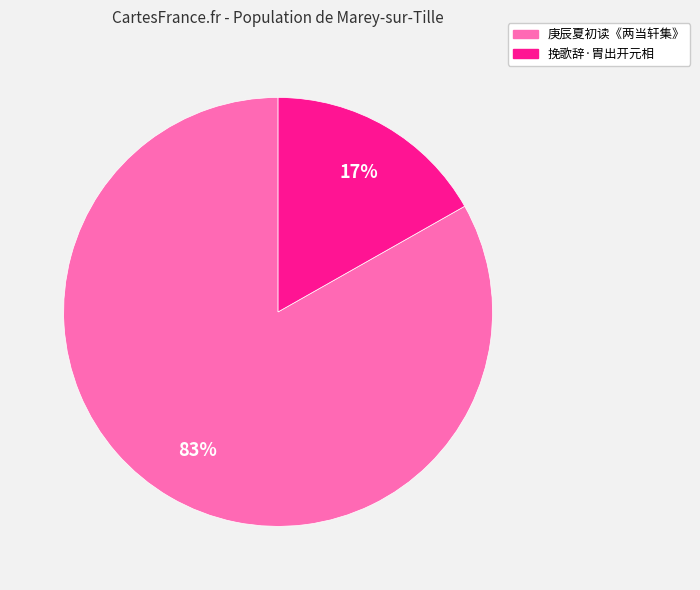

To the nearest percent, what is the difference between the largest and smallest slice percentages?

66%